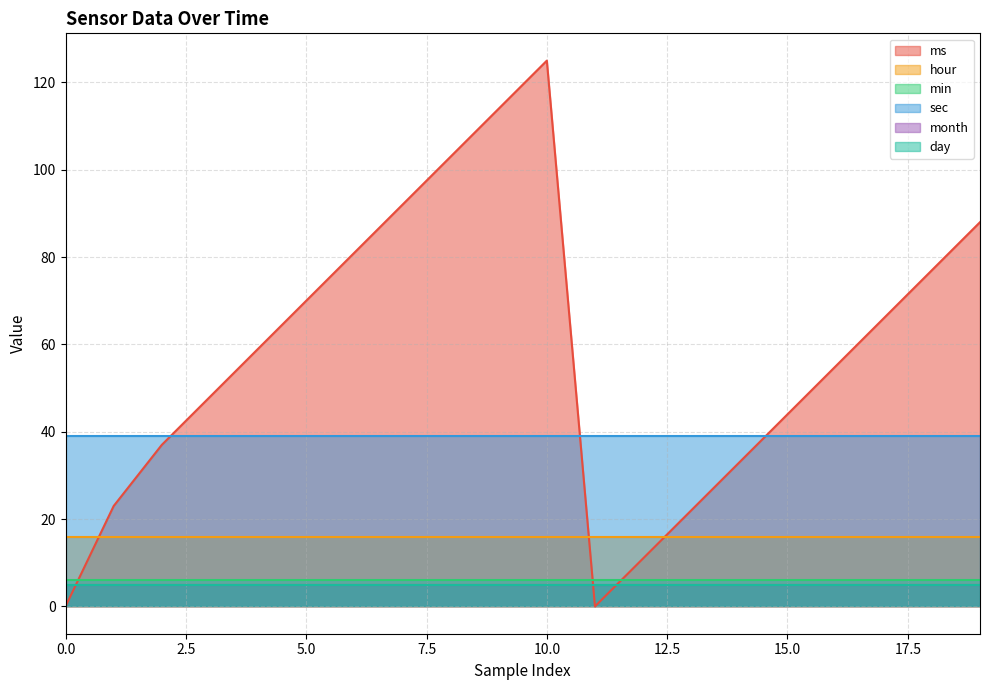

What are all the series names shown in the legend?

ms, hour, min, sec, month, day